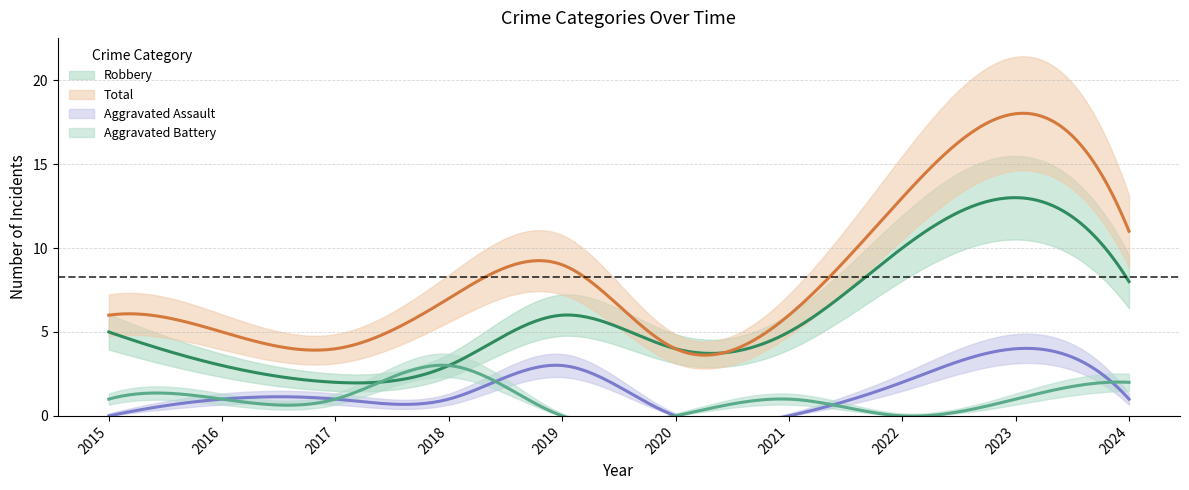

Between 2019 and 2016, which is larger?

2019